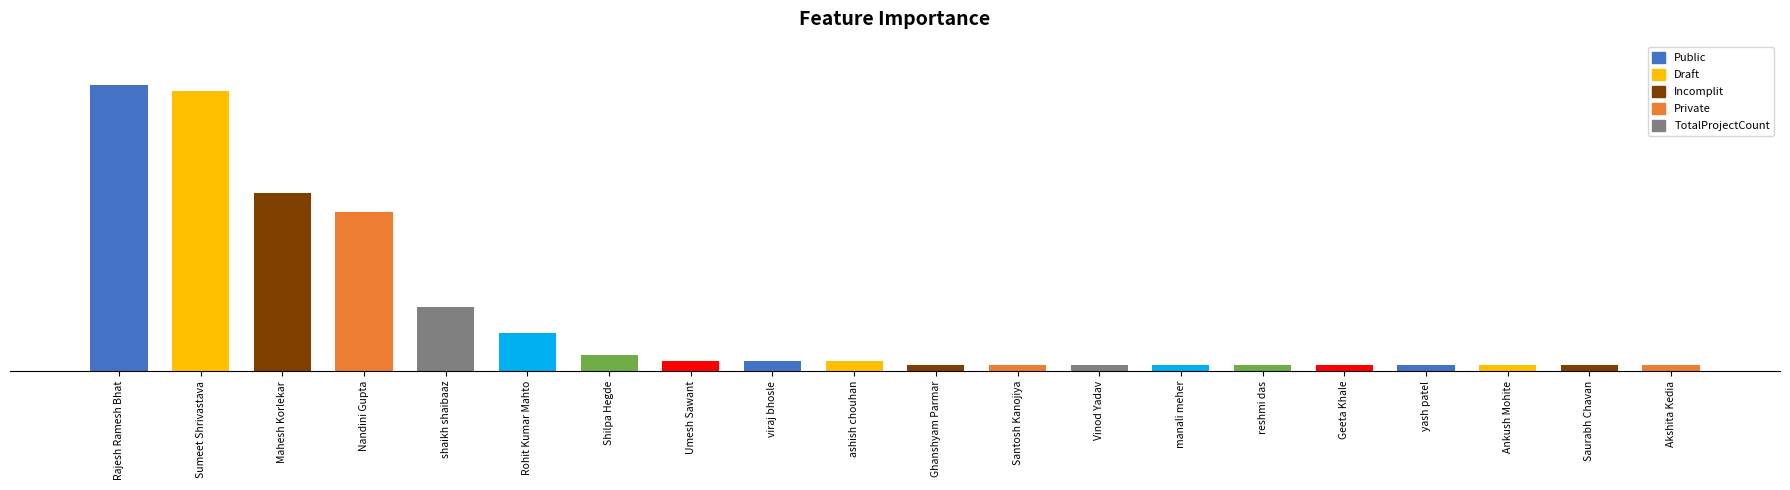

Does the chart contain any negative values?

No